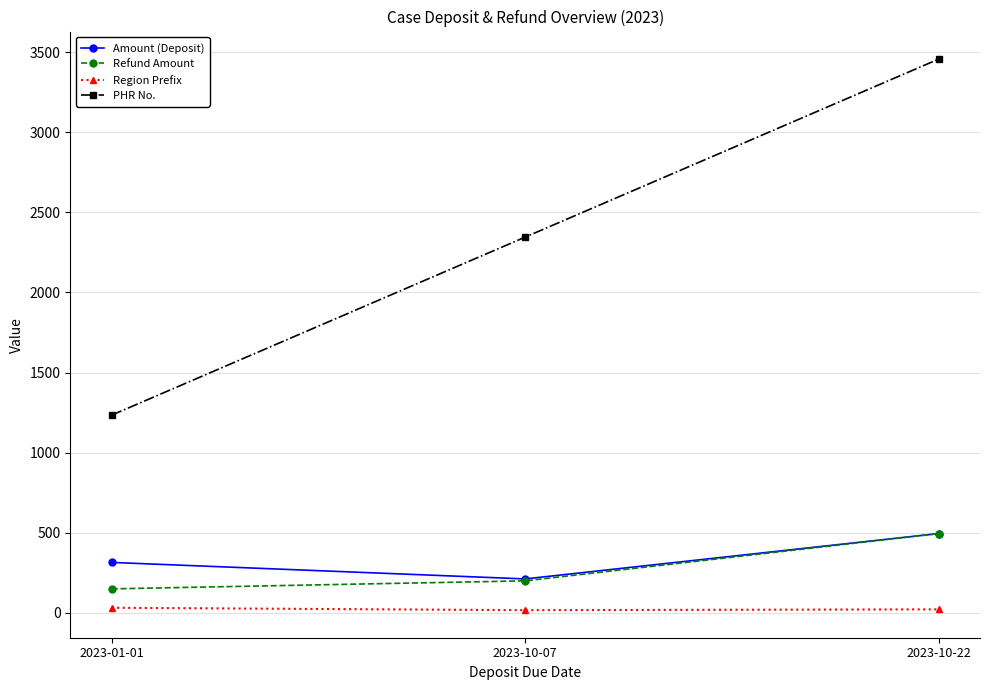

Which series has the largest range (max minus min)?

PHR No.